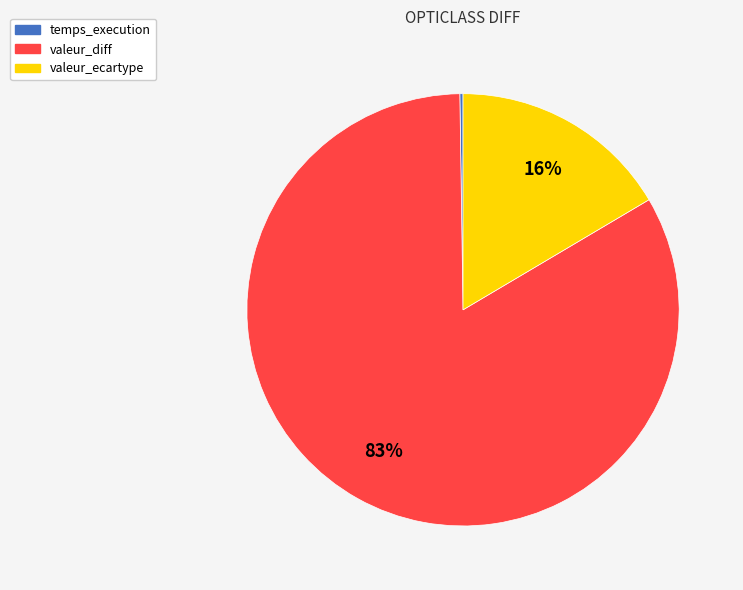

Combined, do valeur_diff and valeur_ecartype account for over 50%?

Yes